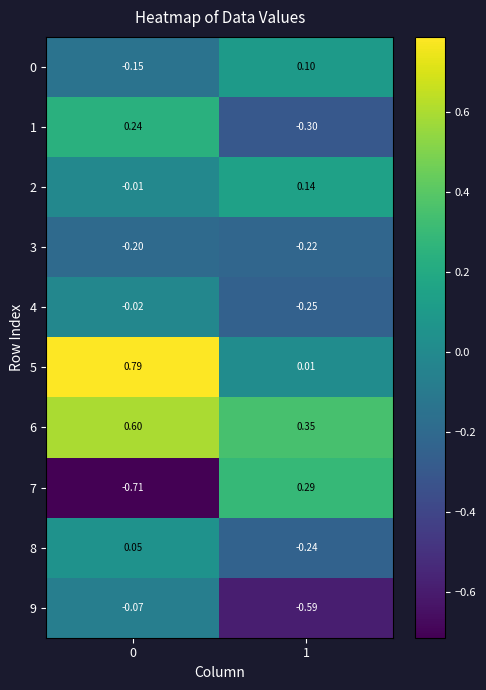

Is the value of 5 at 1 greater than the value of 8 at 1?

Yes